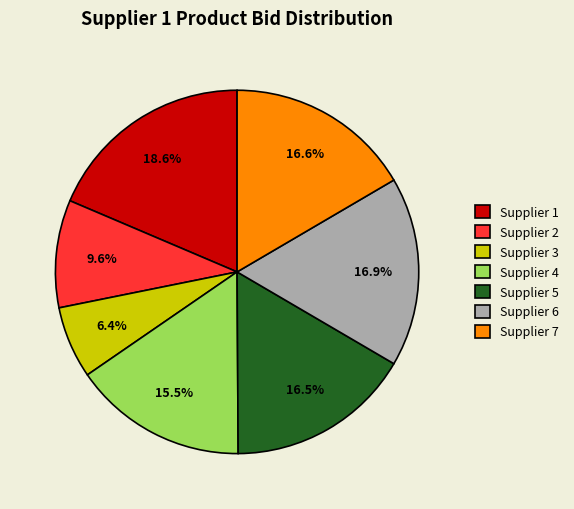

Is there any slice that represents more than half of the pie?

No